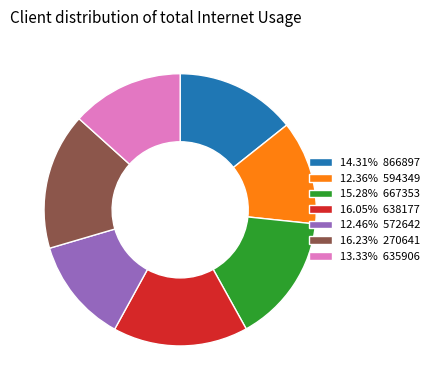

Count the number of slices in the pie.

7